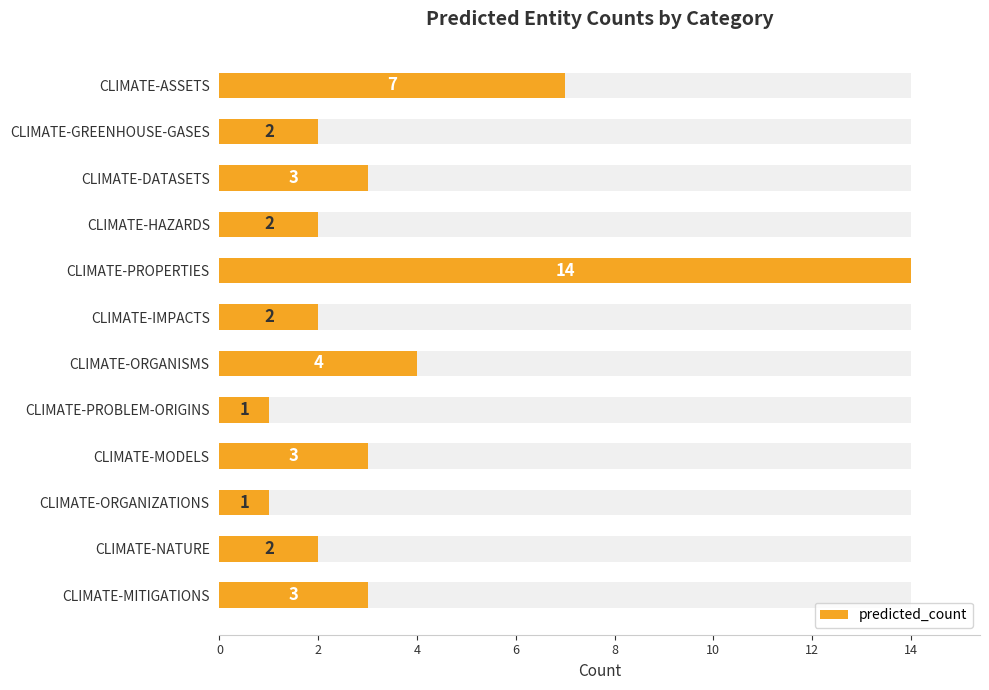

How many bars are there in total?

12